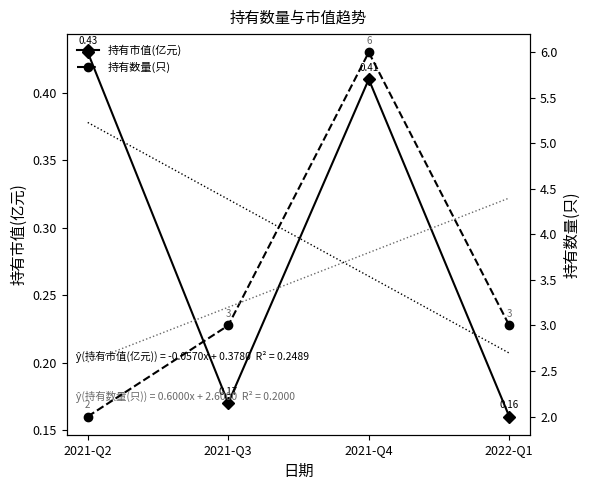

Between 2021-Q2 and 2022-Q1, which series saw the biggest shift?

持有数量(只)